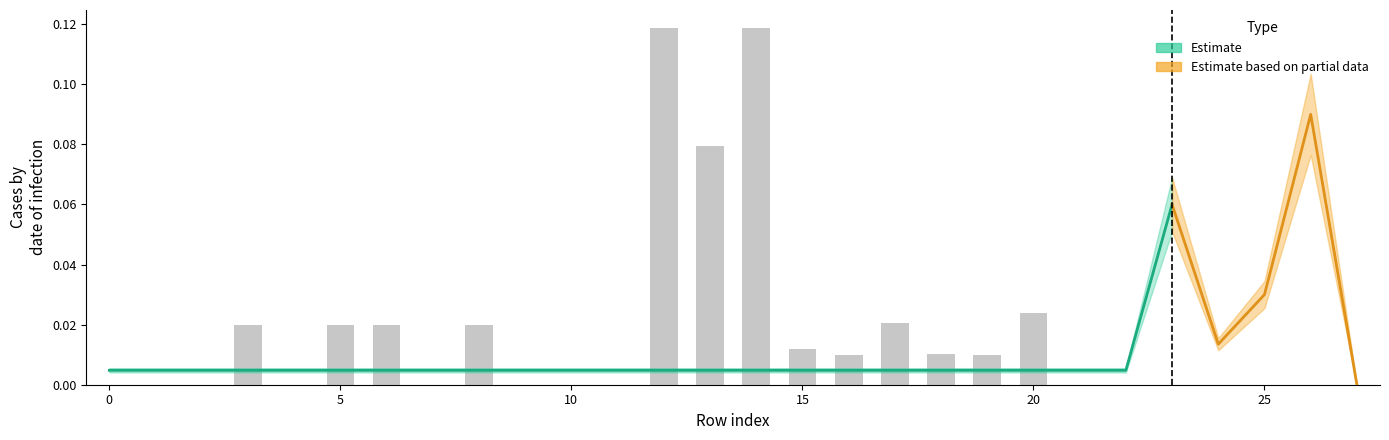

What is the difference between the maximum and minimum values?

0.1